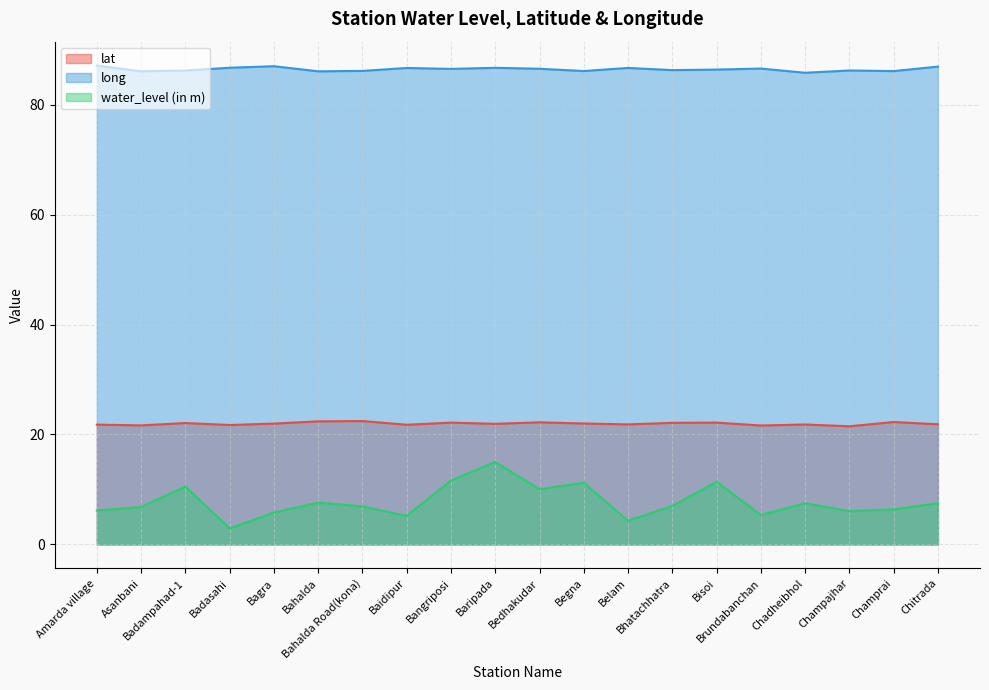

In lat, how many points are lower than both neighbors (excluding endpoints)?

7